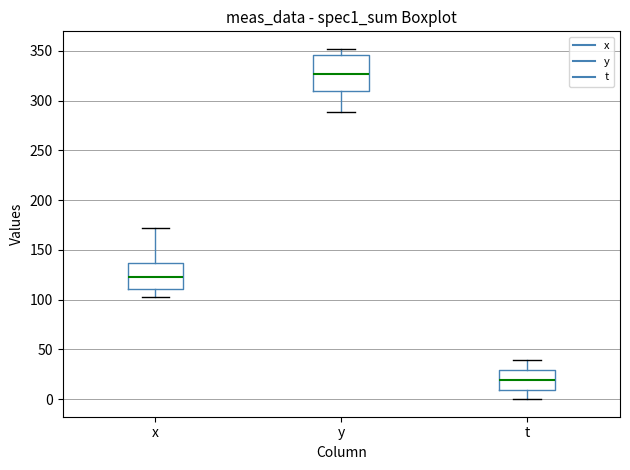

Which box has the highest median line?

y